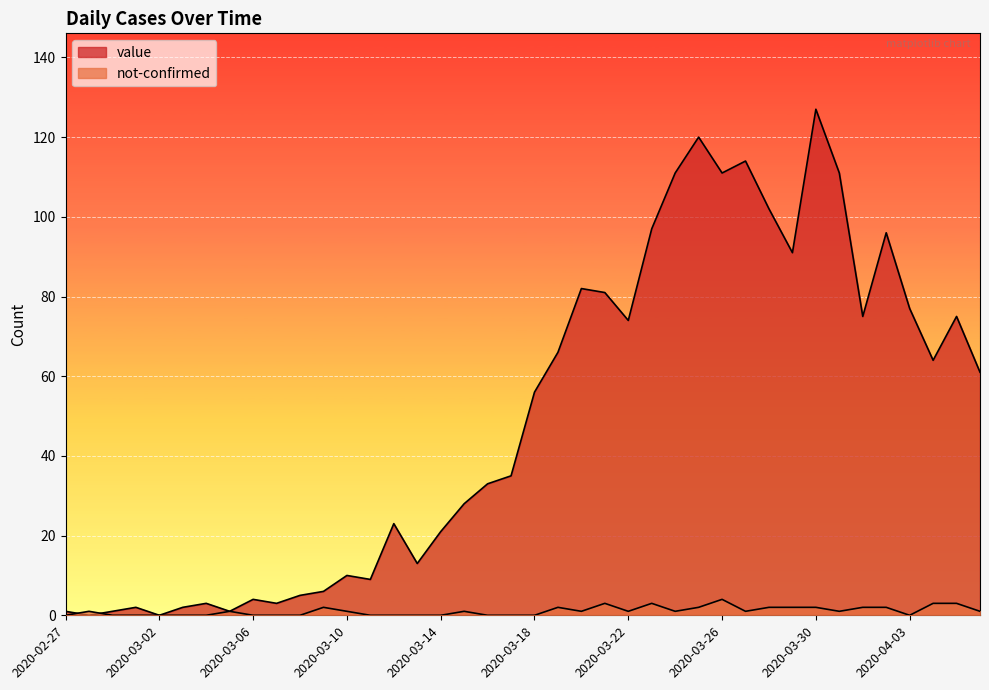

Reading left to right, list all the values displayed in this chart.

value: 2020-02-27=1	2020-02-28=0	2020-02-29=1	2020-03-01=2	2020-03-02=0	2020-03-03=2	2020-03-04=3	2020-03-05=1	2020-03-06=4	2020-03-07=3	2020-03-08=5	2020-03-09=6	2020-03-10=10	2020-03-11=9	2020-03-12=23	2020-03-13=13	2020-03-14=21	2020-03-15=28	2020-03-16=33	2020-03-17=35	2020-03-18=56	2020-03-19=66	2020-03-20=82	2020-03-21=81	2020-03-22=74	2020-03-23=97	2020-03-24=111	2020-03-25=120	2020-03-26=111	2020-03-27=114	2020-03-28=102	2020-03-29=91	2020-03-30=127	2020-03-31=111	2020-04-01=75	2020-04-02=96	2020-04-03=77	2020-04-04=64	2020-04-05=75	2020-04-06=61
not-confirmed: 2020-02-27=0	2020-02-28=1	2020-02-29=0	2020-03-01=0	2020-03-02=0	2020-03-03=0	2020-03-04=0	2020-03-05=1	2020-03-06=0	2020-03-07=0	2020-03-08=0	2020-03-09=2	2020-03-10=1	2020-03-11=0	2020-03-12=0	2020-03-13=0	2020-03-14=0	2020-03-15=1	2020-03-16=0	2020-03-17=0	2020-03-18=0	2020-03-19=2	2020-03-20=1	2020-03-21=3	2020-03-22=1	2020-03-23=3	2020-03-24=1	2020-03-25=2	2020-03-26=4	2020-03-27=1	2020-03-28=2	2020-03-29=2	2020-03-30=2	2020-03-31=1	2020-04-01=2	2020-04-02=2	2020-04-03=0	2020-04-04=3	2020-04-05=3	2020-04-06=1